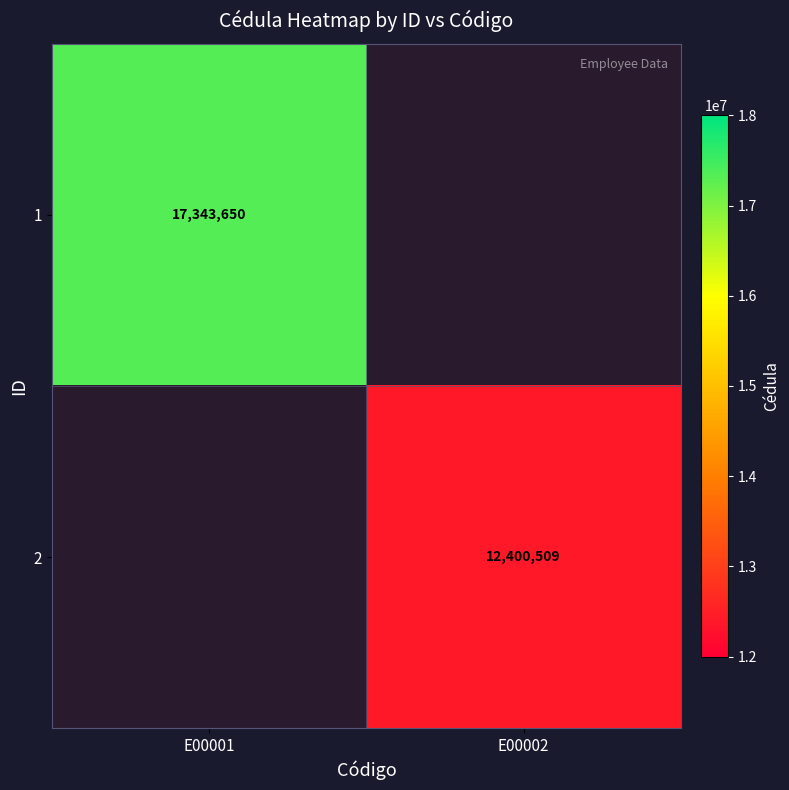

The 2 series shows 8347481 at E00002. True or false?

False